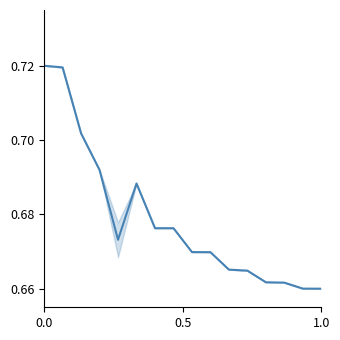

How many lines are shown in the chart?

1